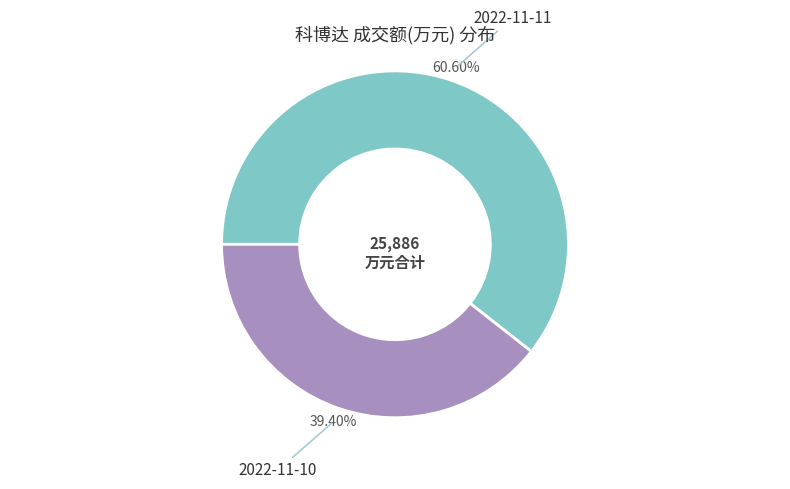

Is there any slice that represents more than half of the pie?

Yes